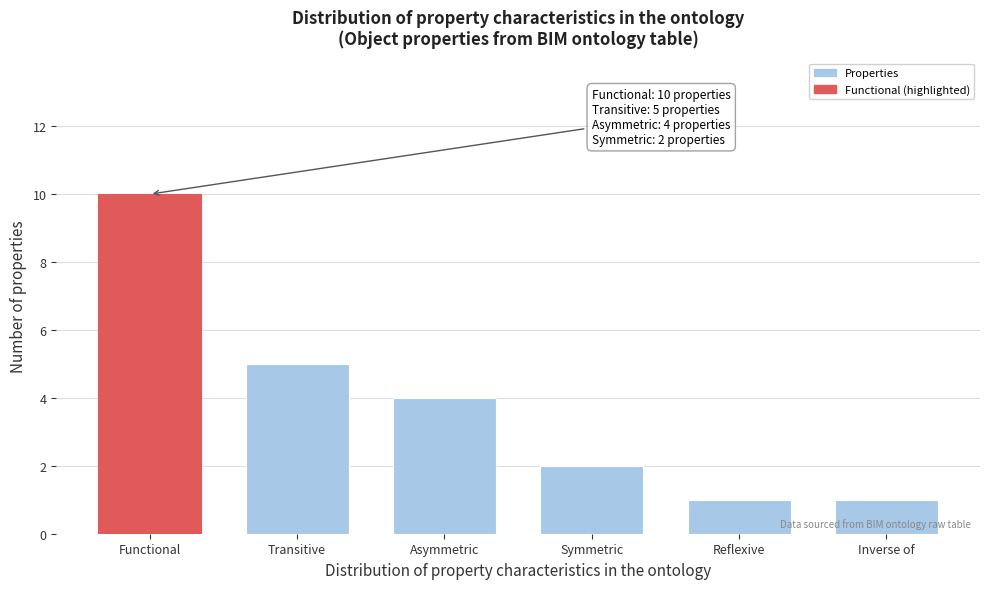

Reading left to right, extract all data points from this chart.

10	5	4	2	1	1